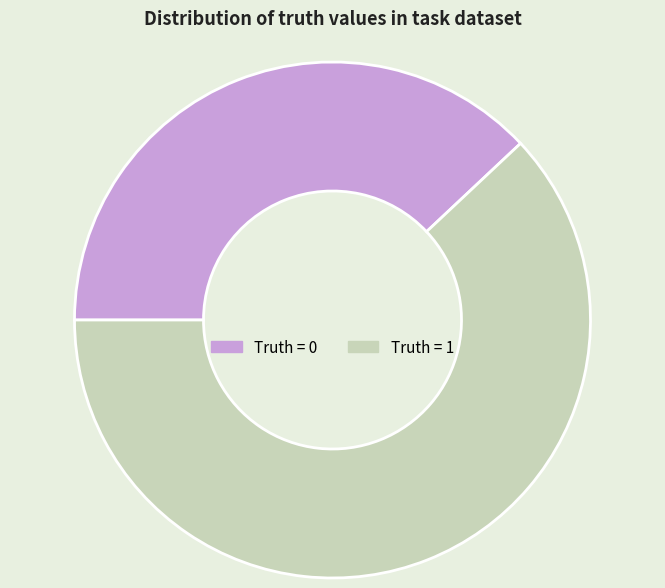

Which category has the biggest portion of the pie?

Truth = 1